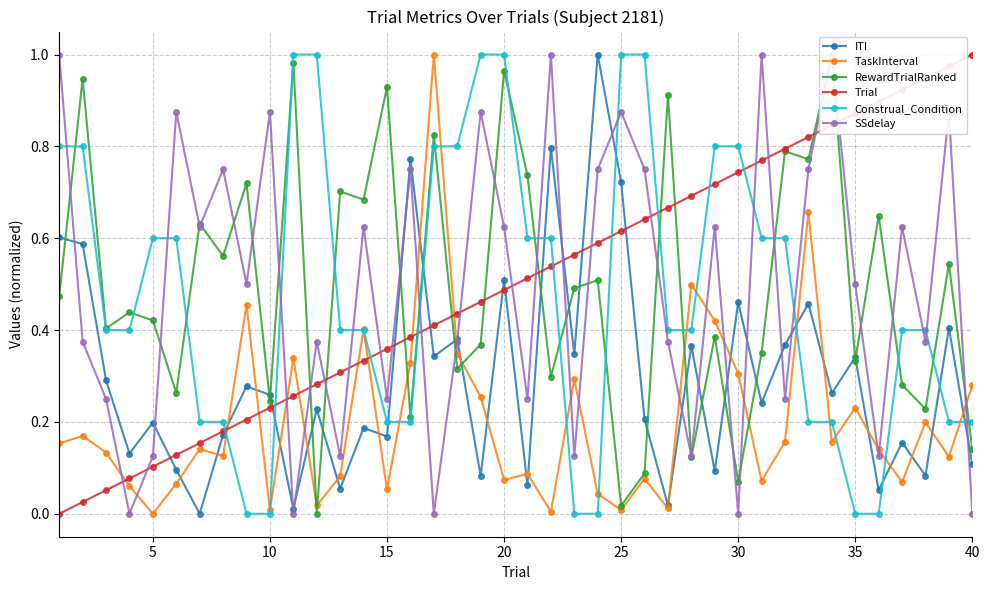

What is the sum of all TaskInterval values?

8.0